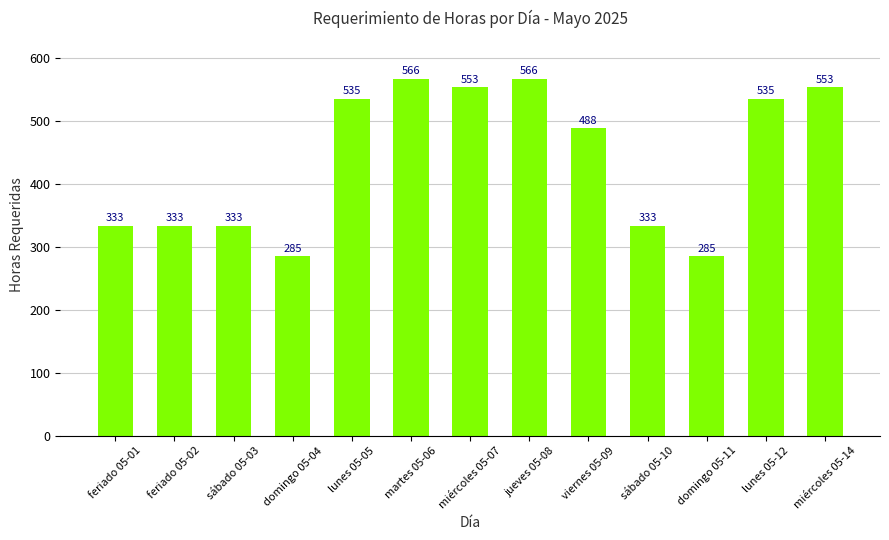

What is the sum of all values?

5698